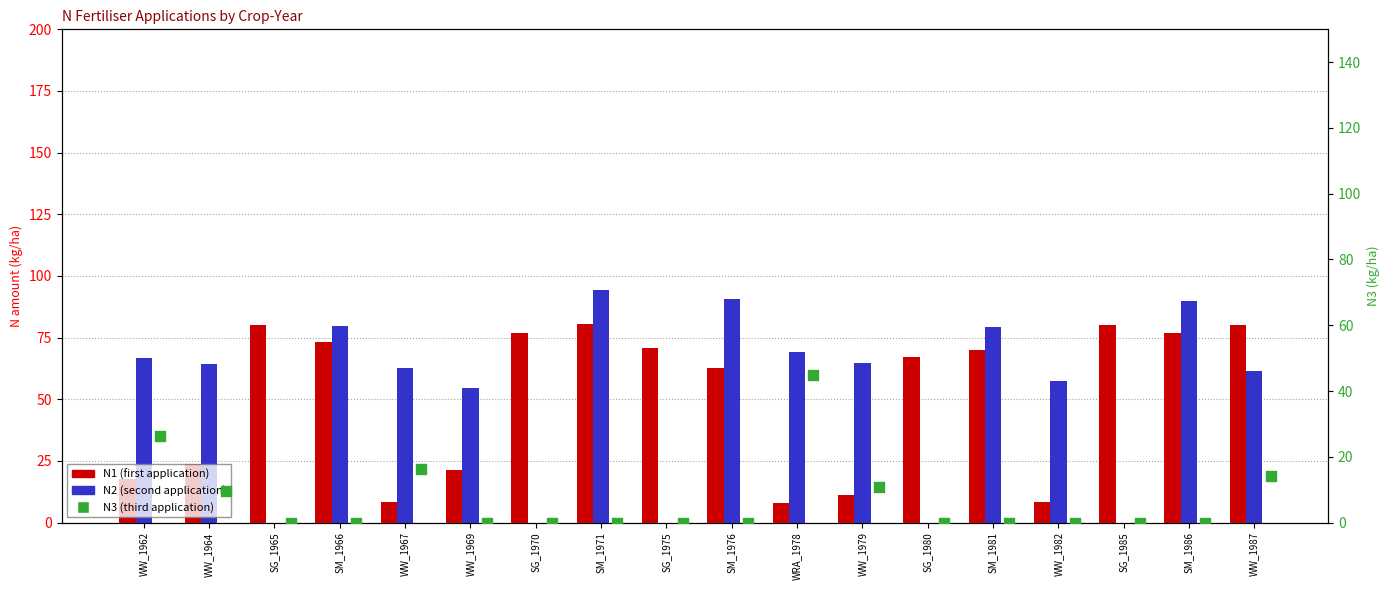

At how many categories does at least one series exceed 2?

18